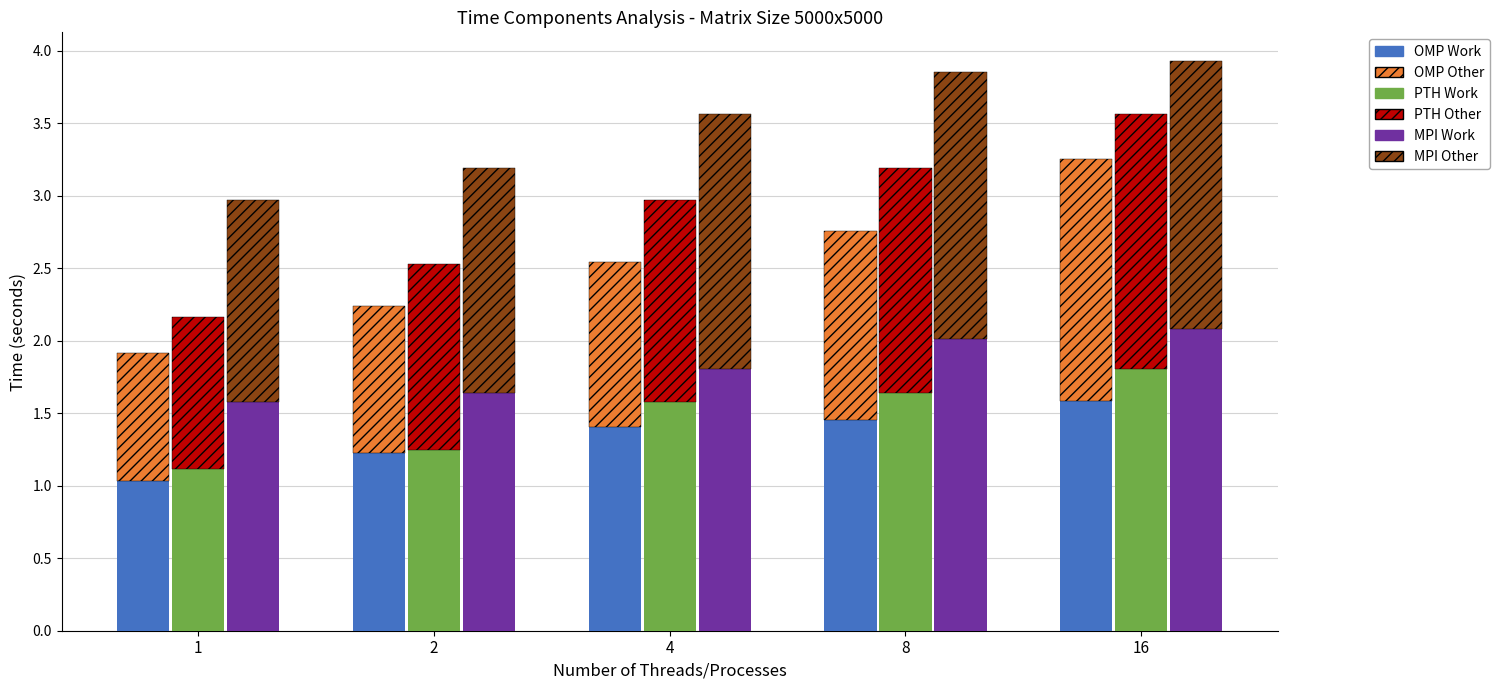

The value of OMP Work at 16 is 2.1. True or false?

False